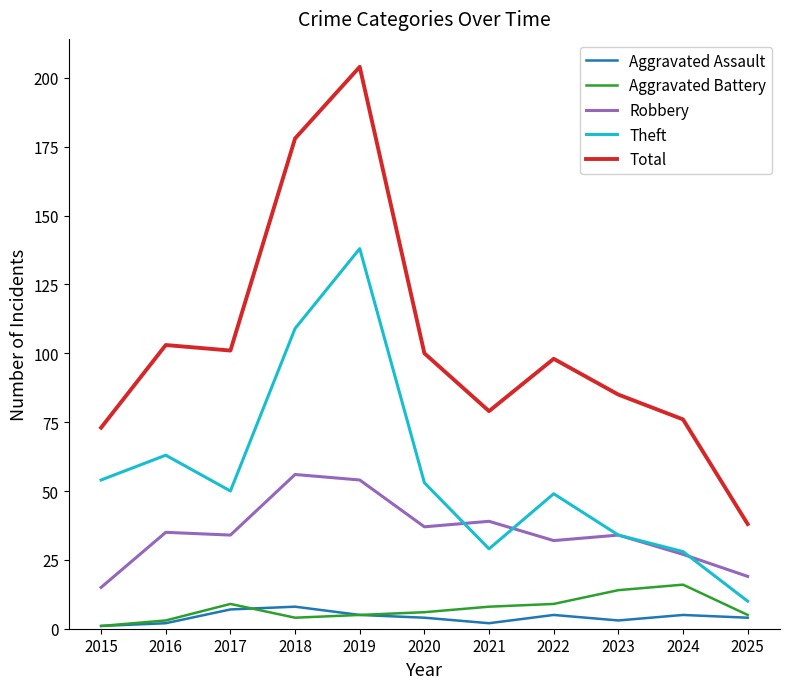

List the series in order of their peak value, lowest first.

Aggravated Assault, Aggravated Battery, Robbery, Theft, Total